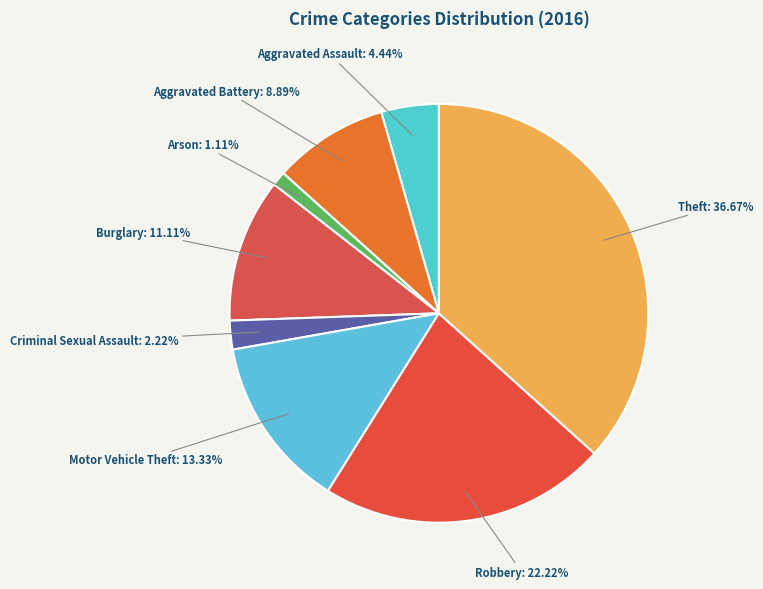

Does Criminal Sexual Assault represent more than half of the total?

No